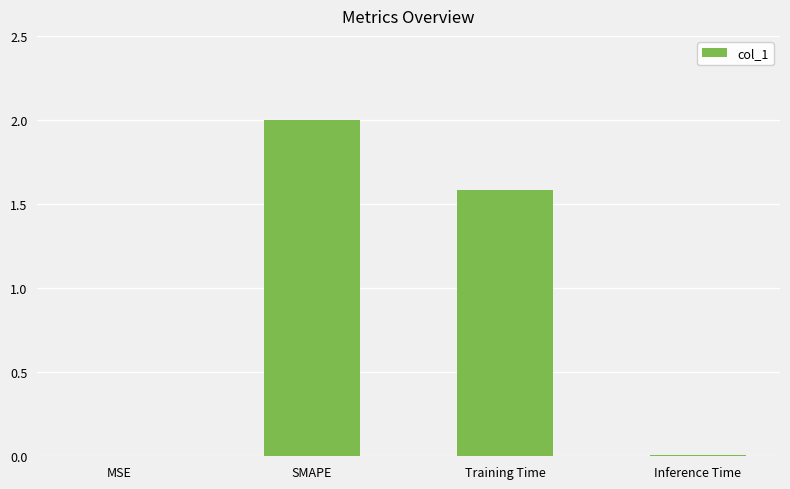

What is the difference between the values at Training Time and SMAPE?

0.4